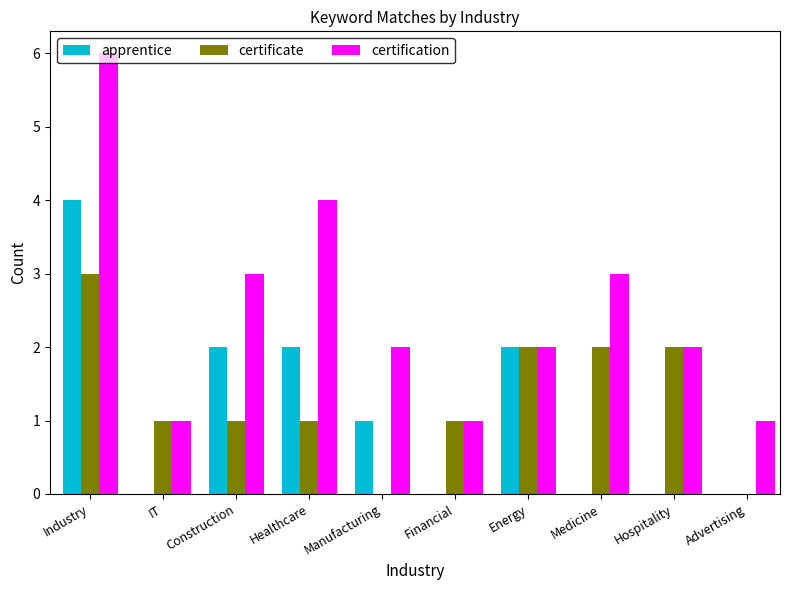

At which label does certificate first exceed 1?

Industry